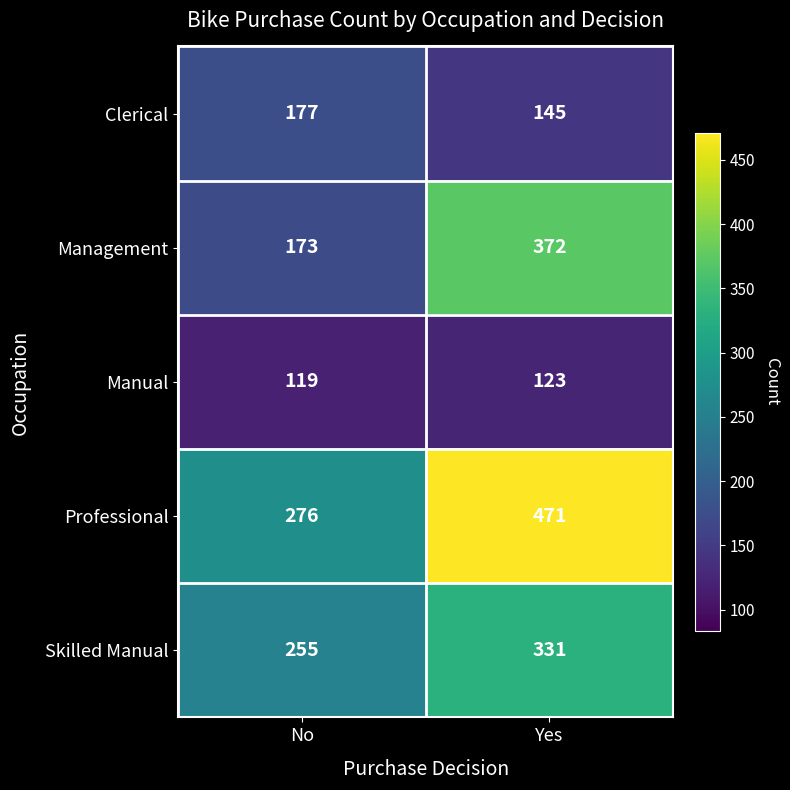

How many distinct data groups are displayed?

5